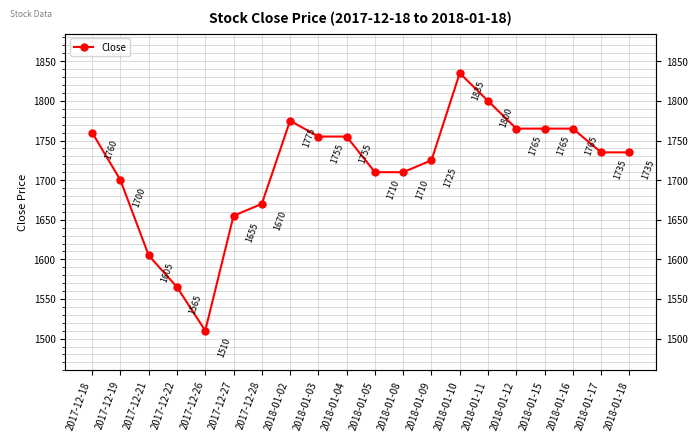

Reading right to left, list all the values displayed in this chart.

1735	1735	1765	1765	1765	1800	1835	1725	1710	1710	1755	1755	1775	1670	1655	1510	1565	1605	1700	1760